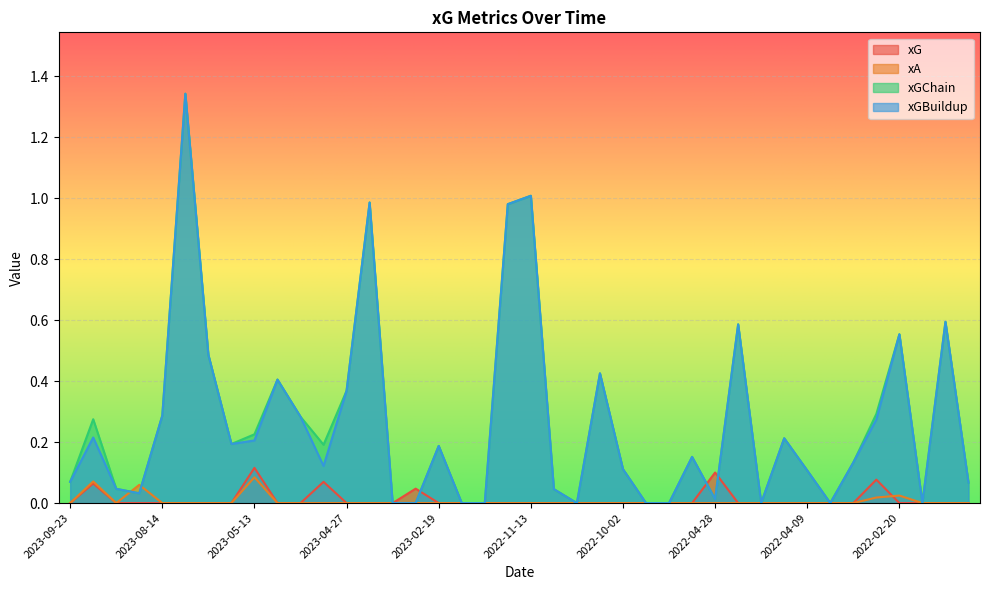

True or false: xGBuildup has a value of 0.5 at 2023-05-25.

True